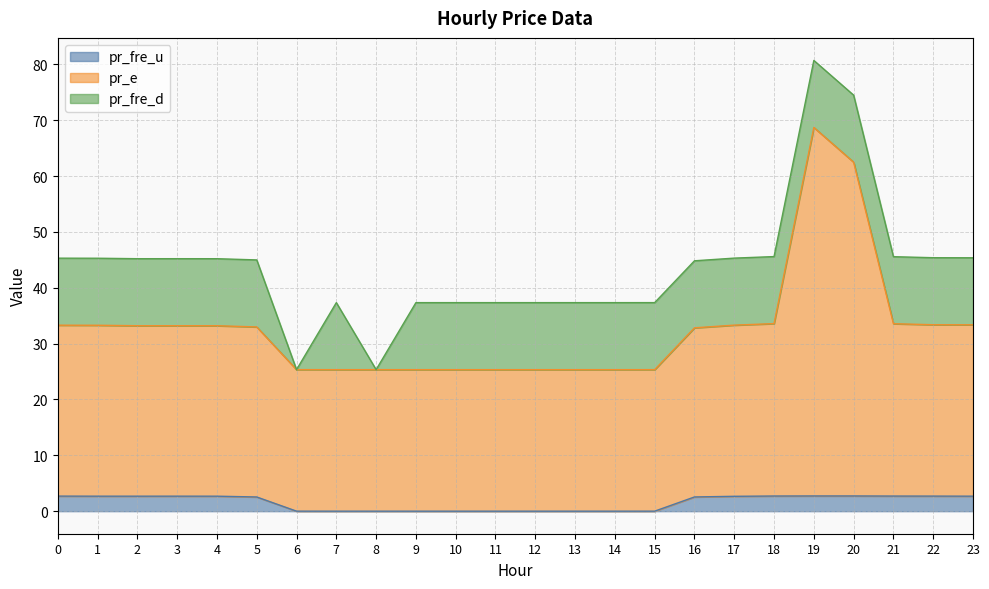

The pr_fre_u series shows 0.0 at 6. True or false?

True